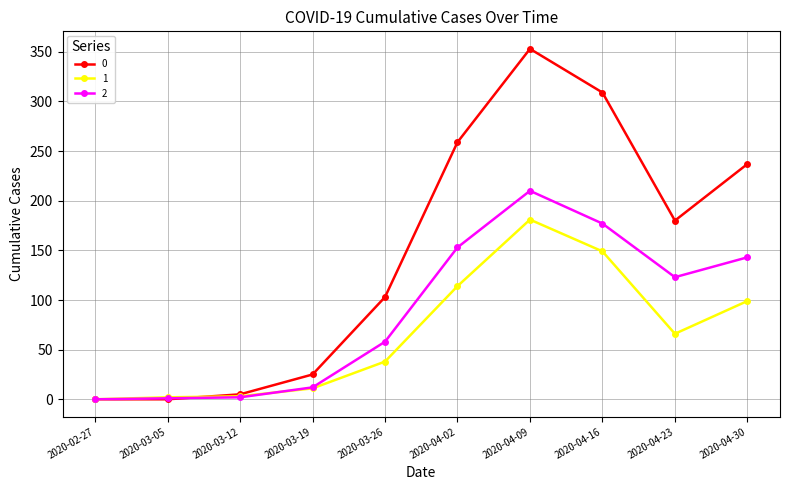

What is the label of the 1st point from the right?

2020-04-30